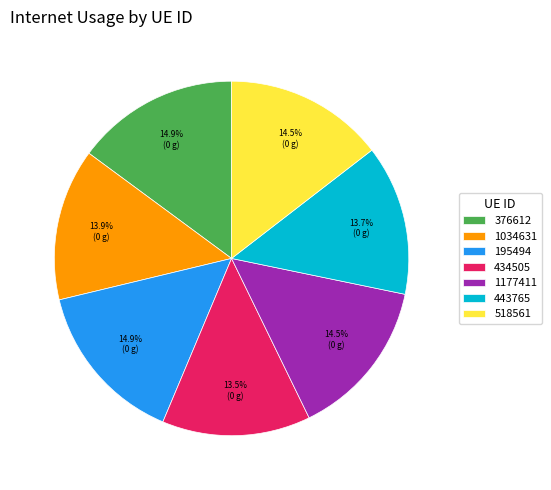

To the nearest percent, what is the difference between the largest and smallest slice percentages?

1%